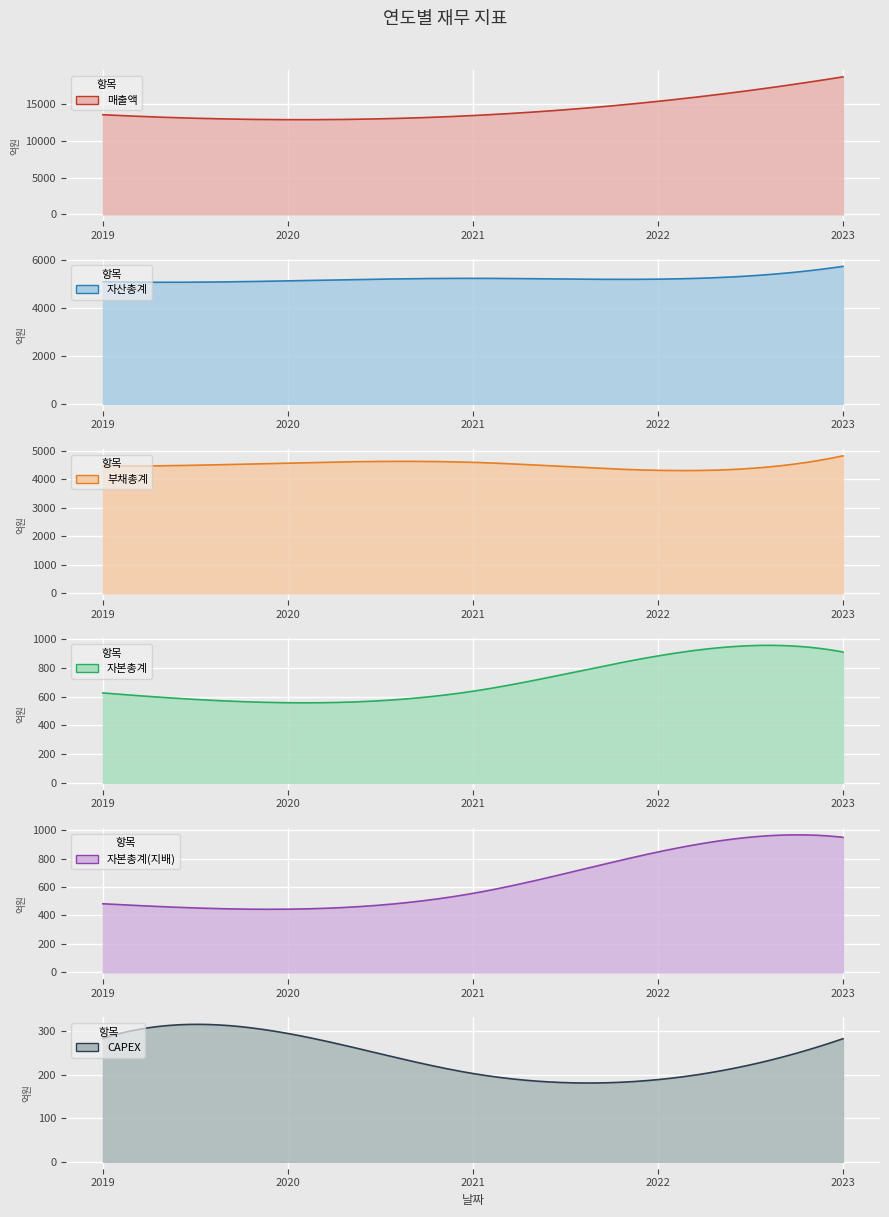

Is it true that 매출액 equals 3508 at 2022-12-01?

False